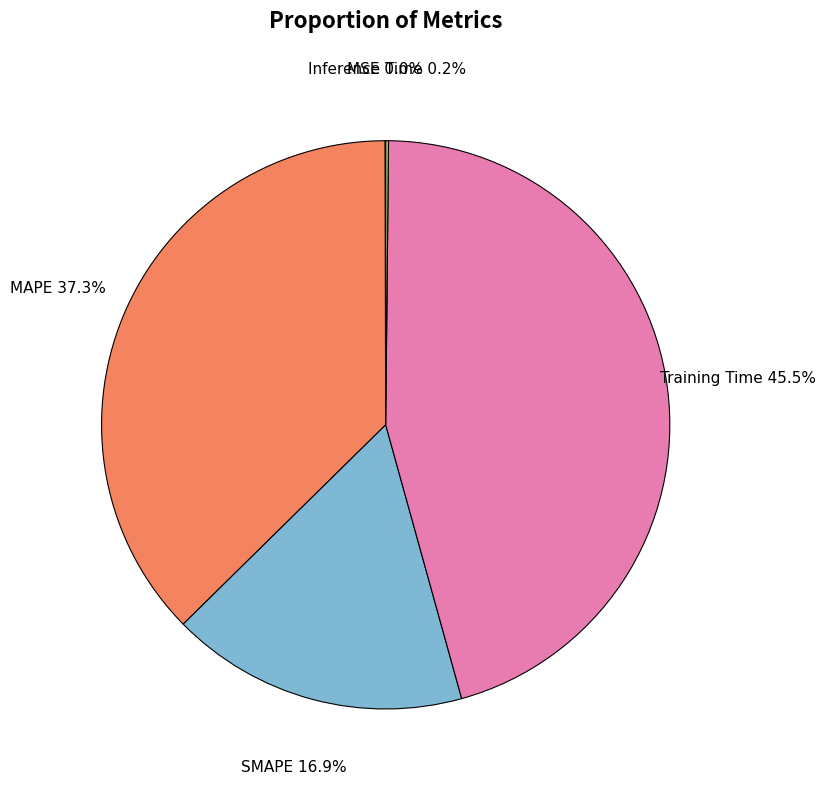

Does any single category account for the majority?

No